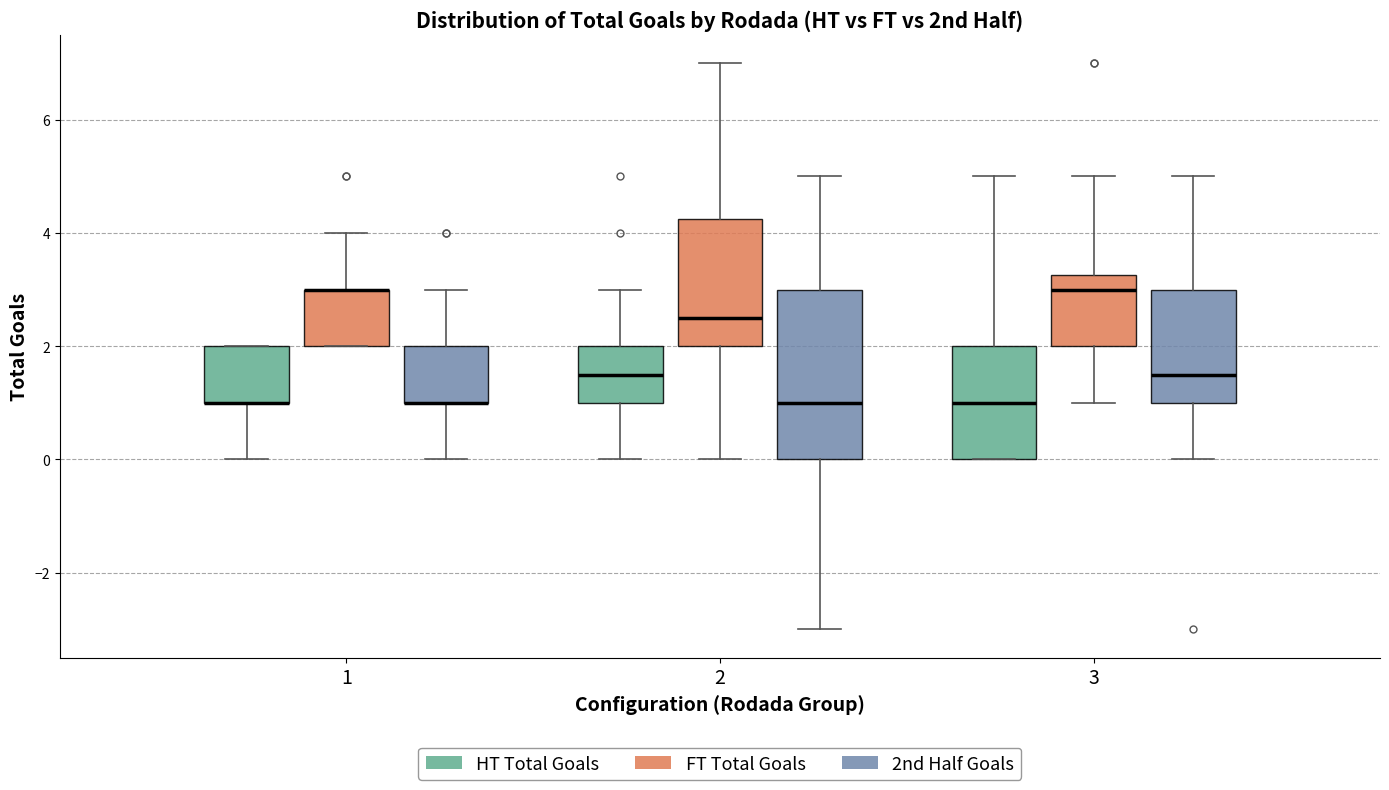

Where does the upper whisker of the box for 3 (HT Total Goals) end on the y-axis? The values are not printed on the chart, so give them approximately, as read against the axis.

5.0